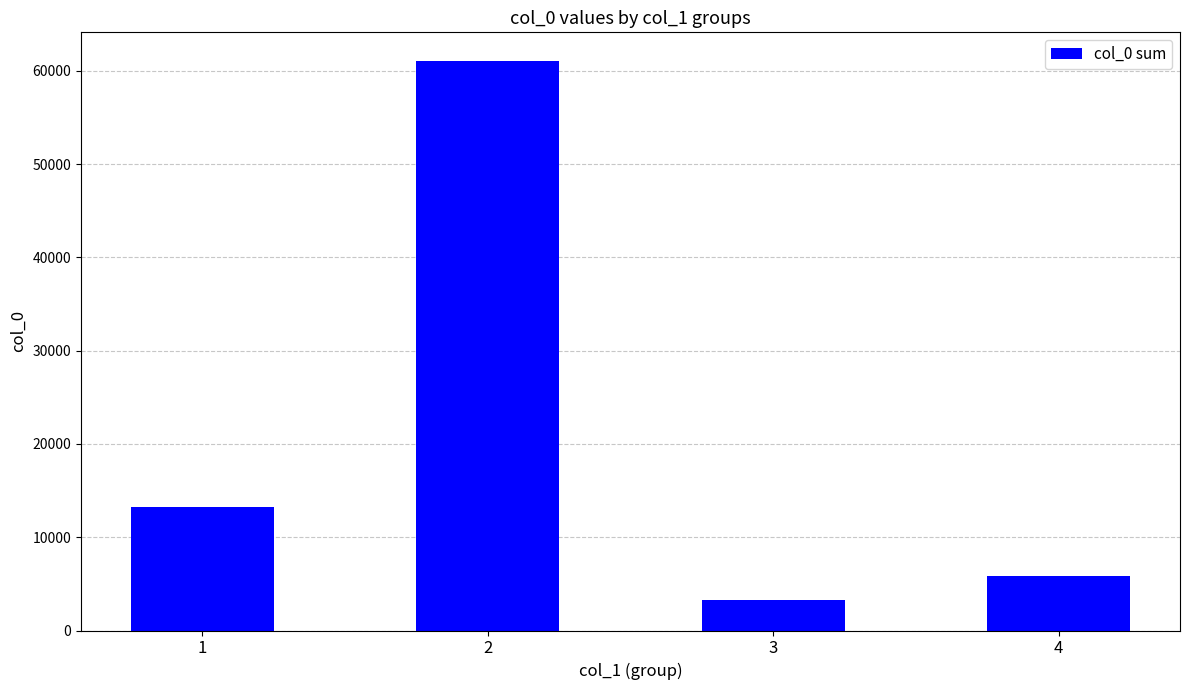

Which label corresponds to the smallest value in the chart?

3